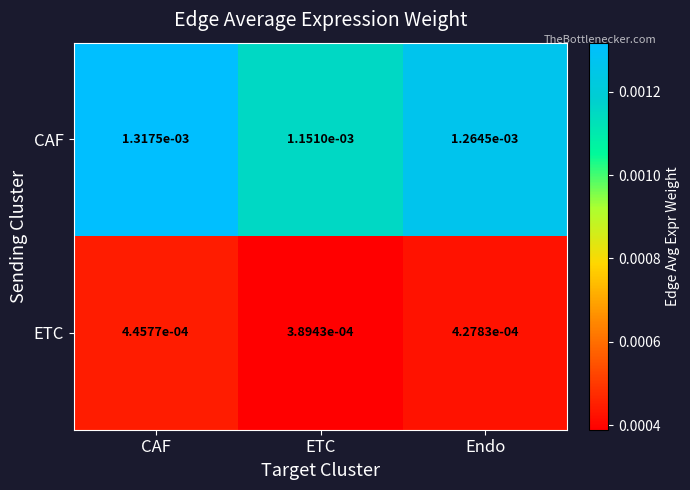

At CAF, list the series in order from largest to smallest.

CAF, ETC